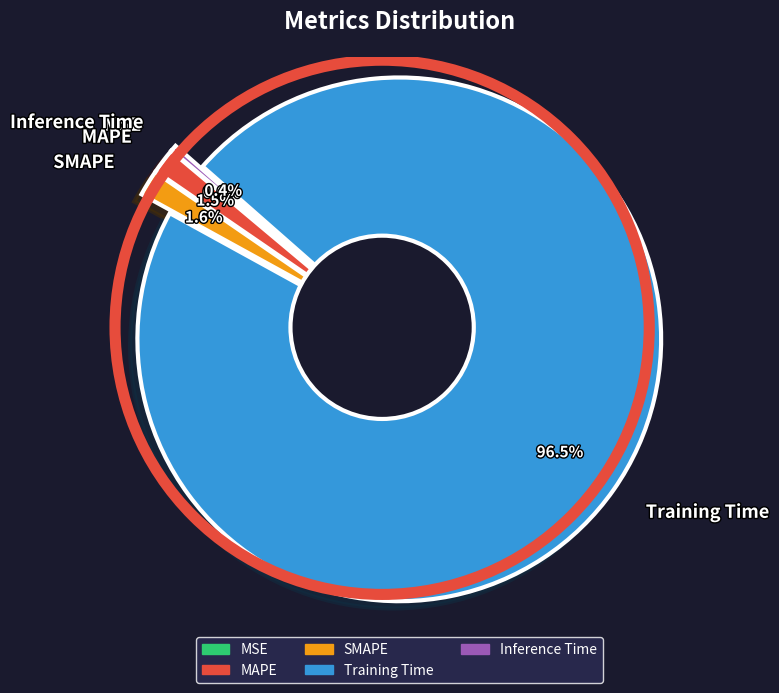

The Training Time slice represents 99% of the pie. True or false?

False